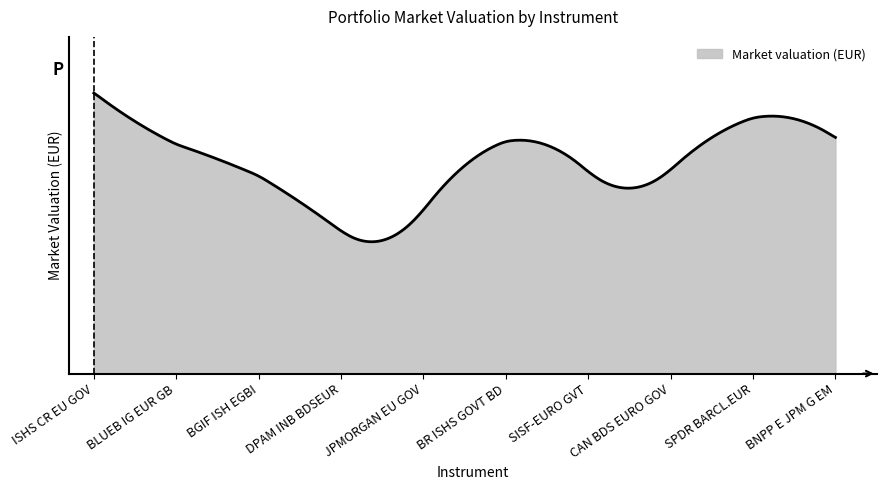

Does the chart have visible grid lines?

No